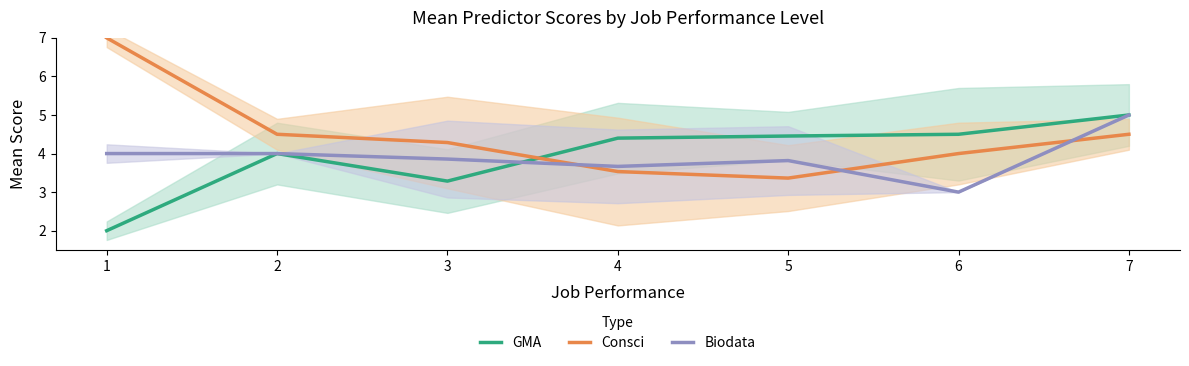

Where is Biodata nearest to the value 4?

1